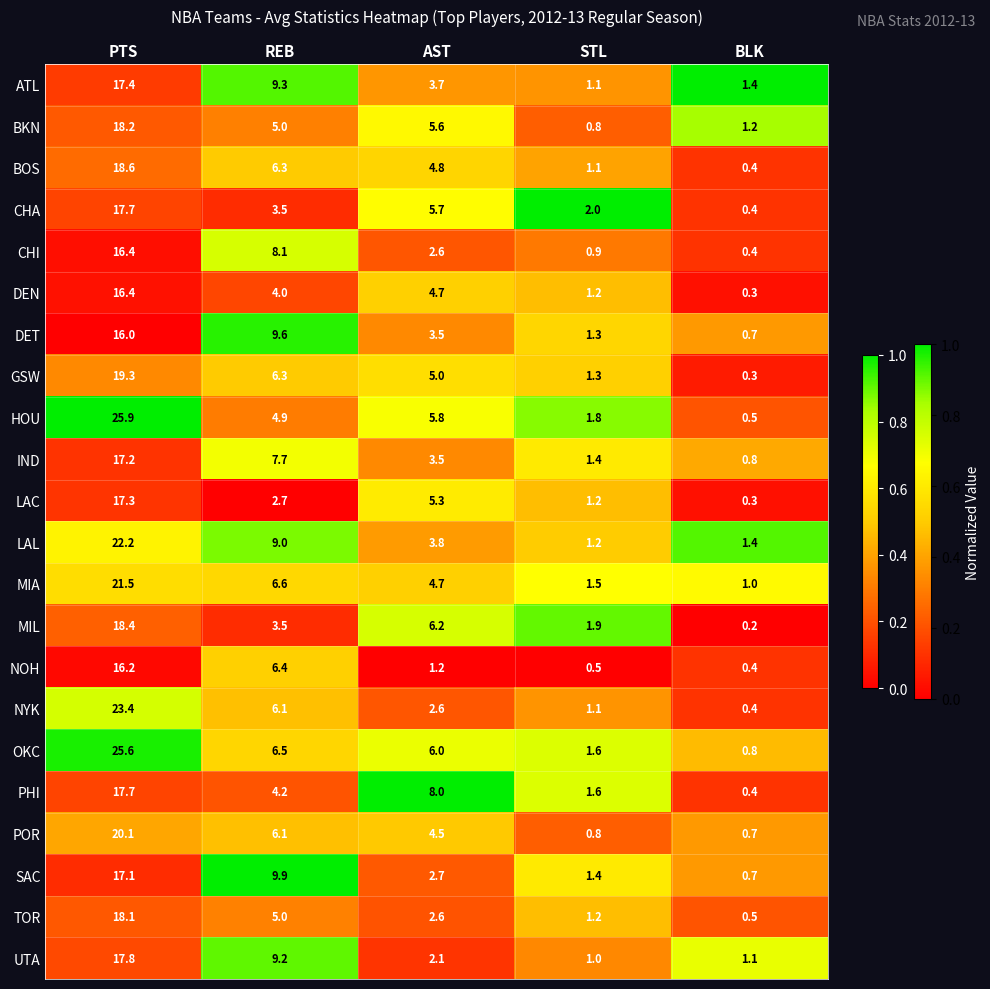

What is the difference between the LAL values at REB and STL?

7.8